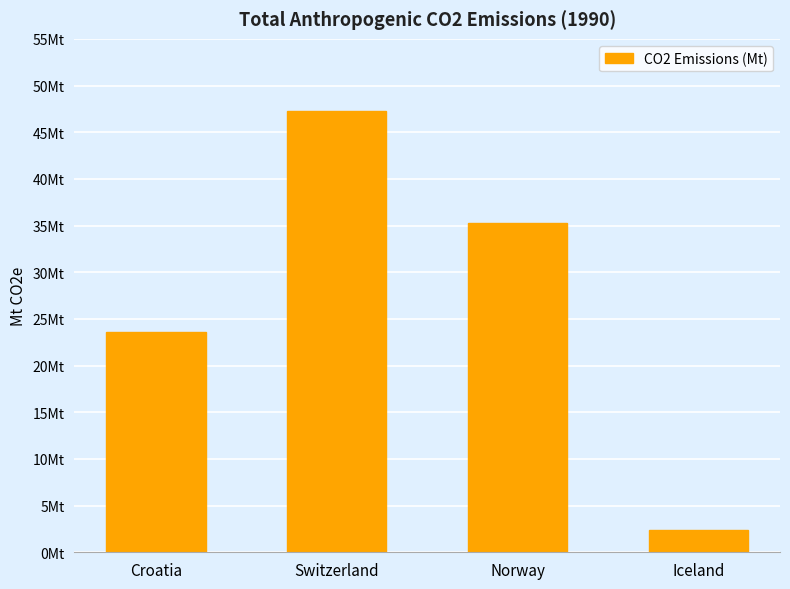

Are the bars horizontal?

No